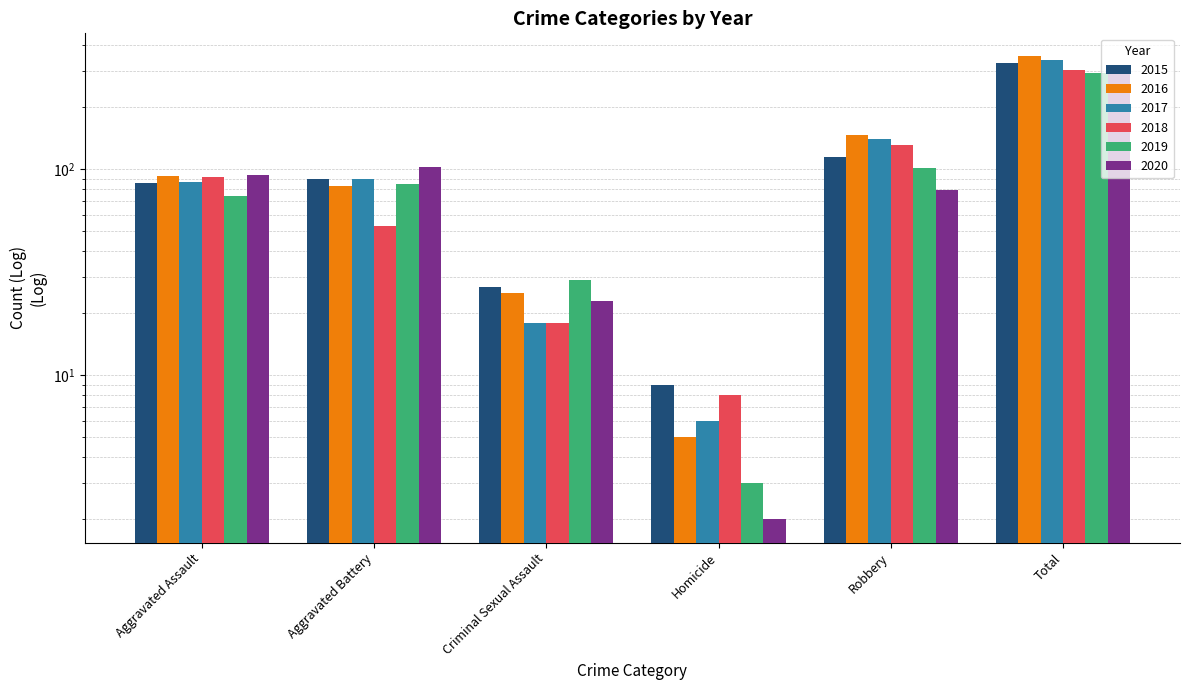

Reading left to right, list all the values displayed in this chart.

2015: Aggravated Assault=86	Aggravated Battery=90	Criminal Sexual Assault=27	Homicide=9	Robbery=115	Total=327
2016: Aggravated Assault=93	Aggravated Battery=83	Criminal Sexual Assault=25	Homicide=5	Robbery=147	Total=353
2017: Aggravated Assault=87	Aggravated Battery=90	Criminal Sexual Assault=18	Homicide=6	Robbery=140	Total=341
2018: Aggravated Assault=92	Aggravated Battery=53	Criminal Sexual Assault=18	Homicide=8	Robbery=131	Total=302
2019: Aggravated Assault=74	Aggravated Battery=85	Criminal Sexual Assault=29	Homicide=3	Robbery=101	Total=292
2020: Aggravated Assault=94	Aggravated Battery=103	Criminal Sexual Assault=23	Homicide=2	Robbery=79	Total=301